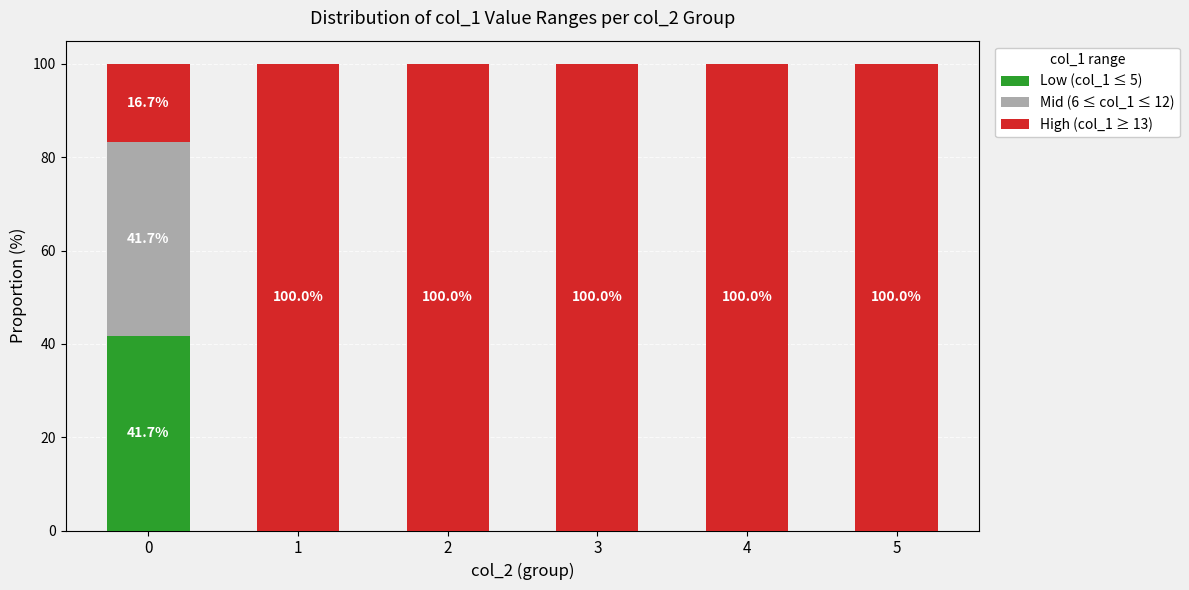

Reading right to left, list the values for the Low (col_1 ≤ 5) series.

5=0.0	4=0.0	3=0.0	2=0.0	1=0.0	0=41.7